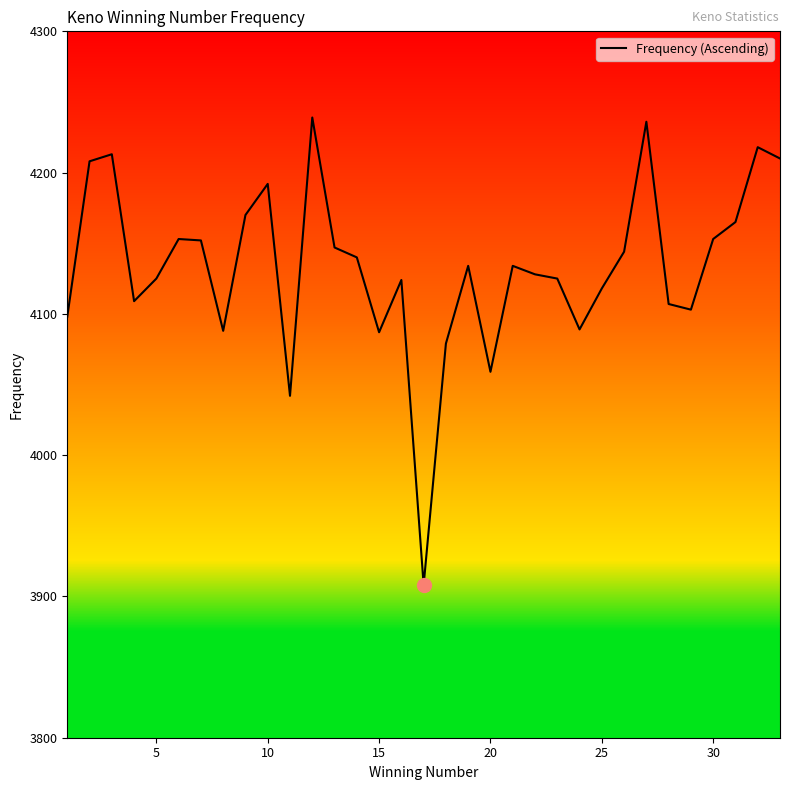

What is the maximum value shown in the chart?

4239